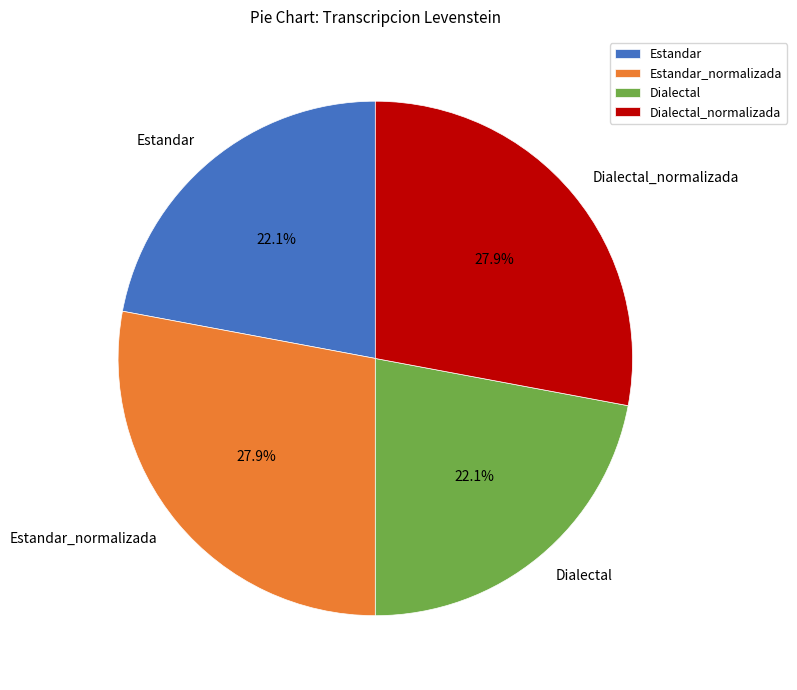

Does any single category account for the majority?

No